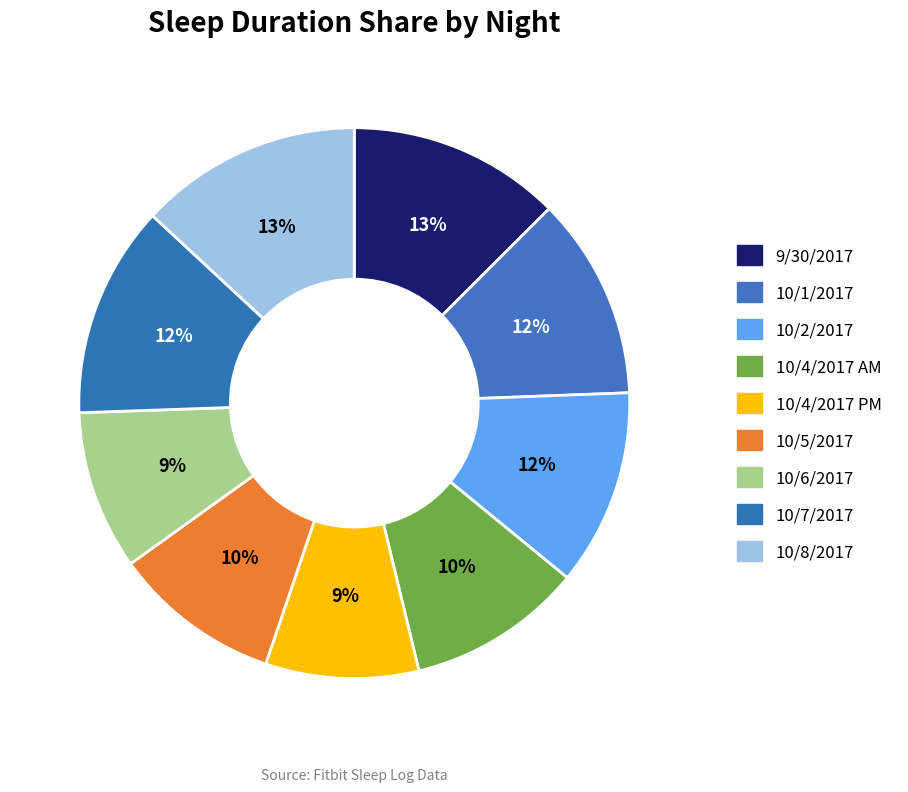

The 10/4/2017 AM slice represents 4% of the pie. True or false?

False